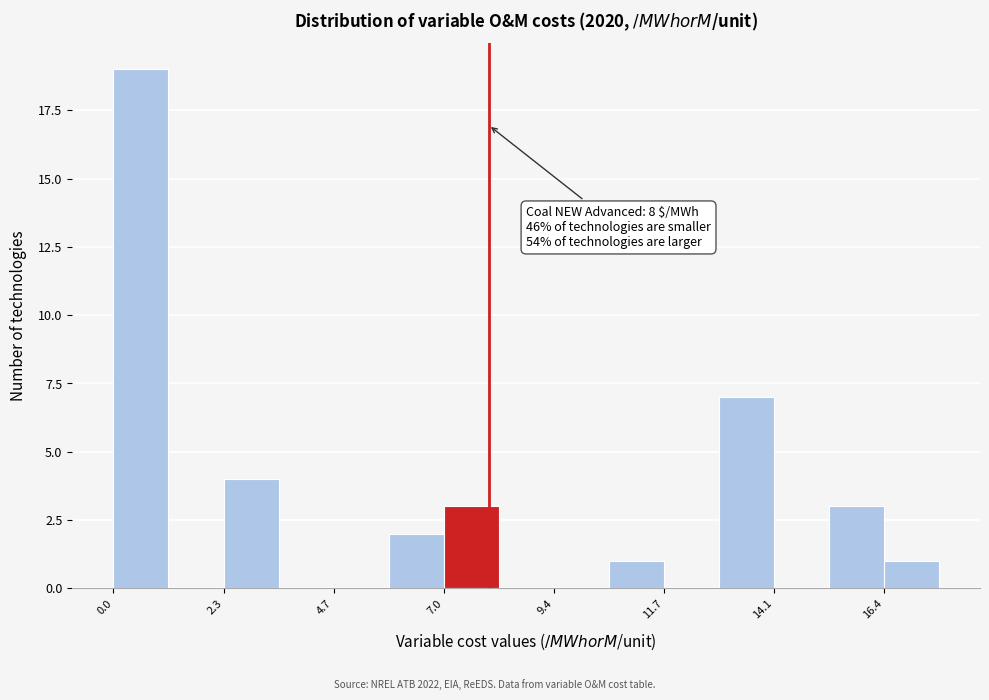

Read against the x-axis, roughly where is the centre of the tallest bar?

0.5